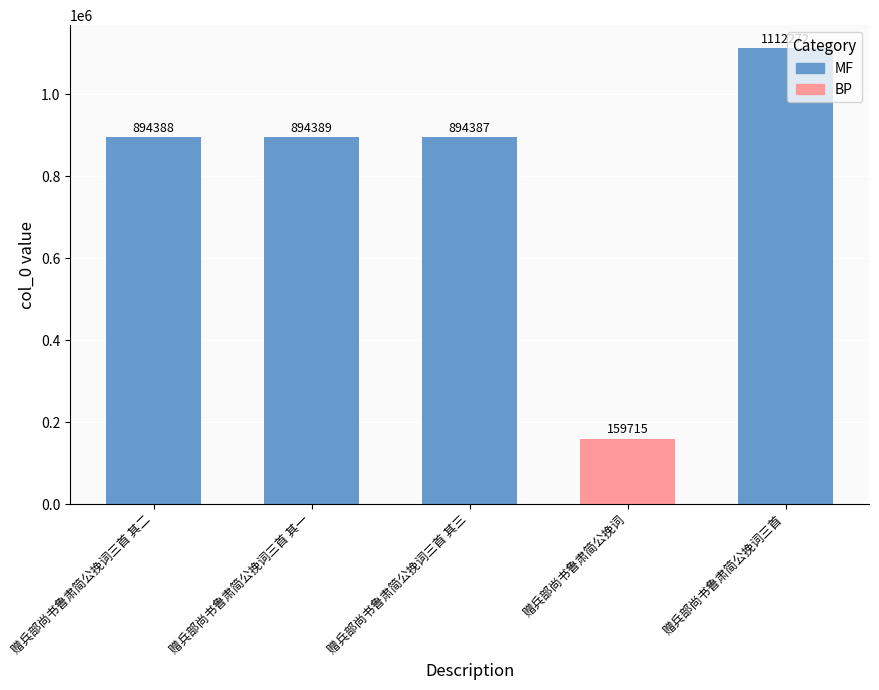

What is the difference between the maximum and minimum values?

952557